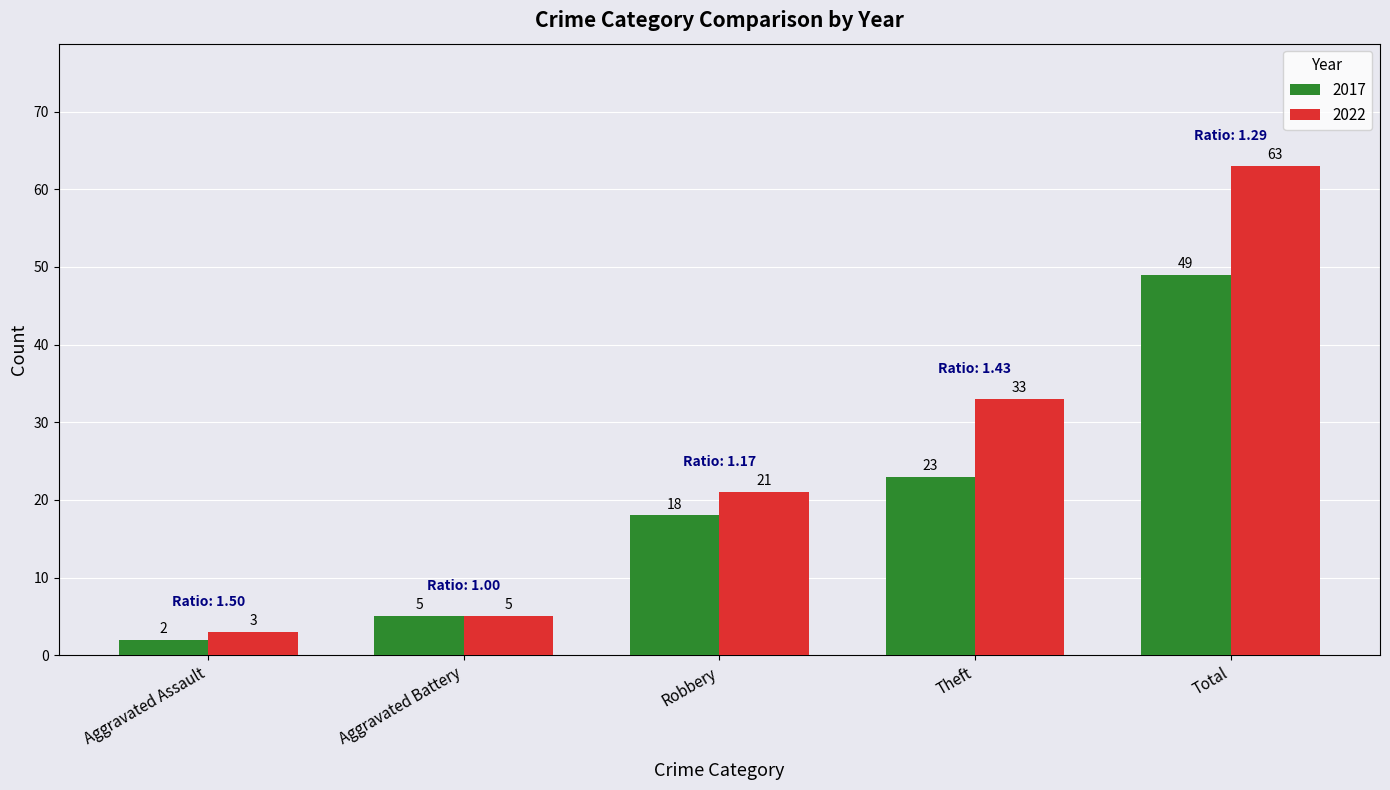

Rank the series by their average value, from lowest to highest.

2017, 2022